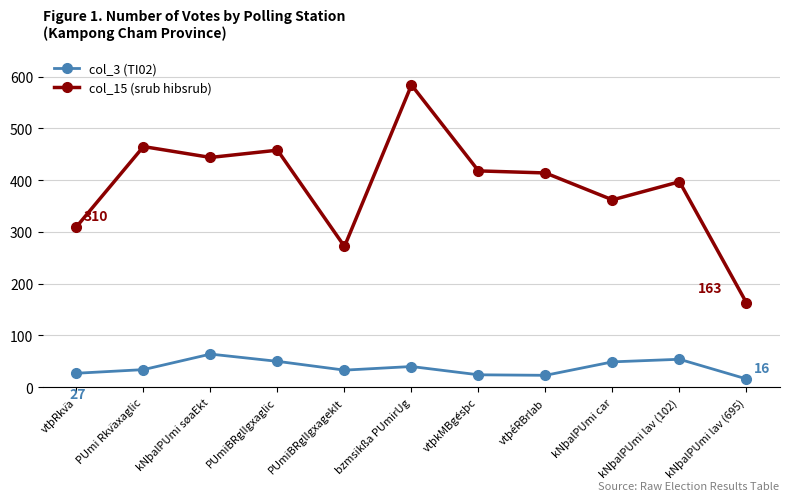

True or false: col_3 (TI02) has a value of 17 at kNþalPUmi lav (102).

False